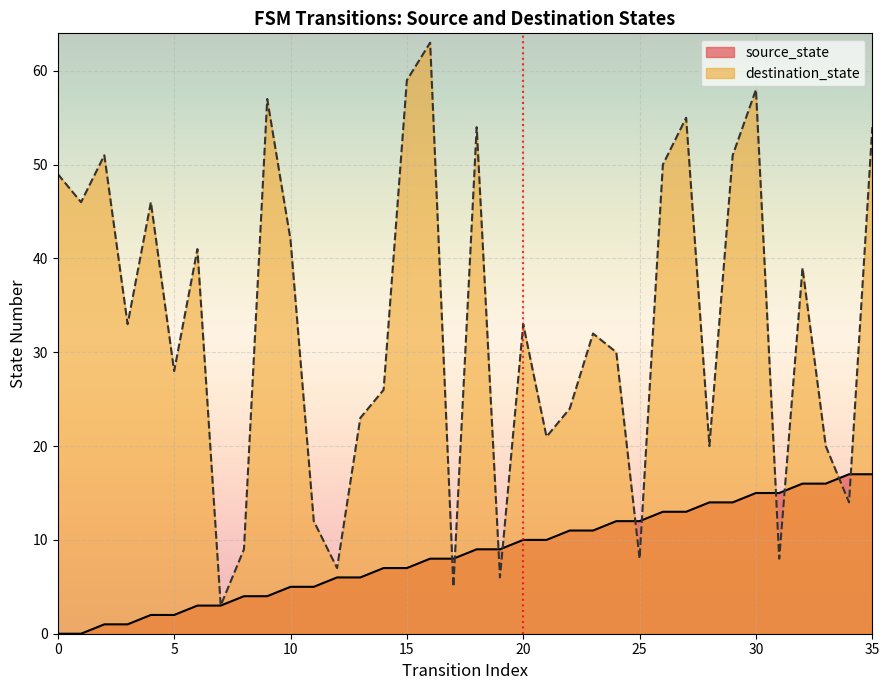

Reading right to left, what are all the values shown in this chart?

source_state: 35=17	34=17	33=16	32=16	31=15	30=15	29=14	28=14	27=13	26=13	25=12	24=12	23=11	22=11	21=10	20=10	19=9	18=9	17=8	16=8	15=7	14=7	13=6	12=6	11=5	10=5	9=4	8=4	7=3	6=3	5=2	4=2	3=1	2=1	1=0	0=0
destination_state: 35=54	34=14	33=20	32=39	31=8	30=58	29=51	28=20	27=55	26=50	25=8	24=30	23=32	22=24	21=21	20=33	19=6	18=54	17=5	16=63	15=59	14=26	13=23	12=7	11=12	10=42	9=57	8=9	7=3	6=41	5=28	4=46	3=33	2=51	1=46	0=49